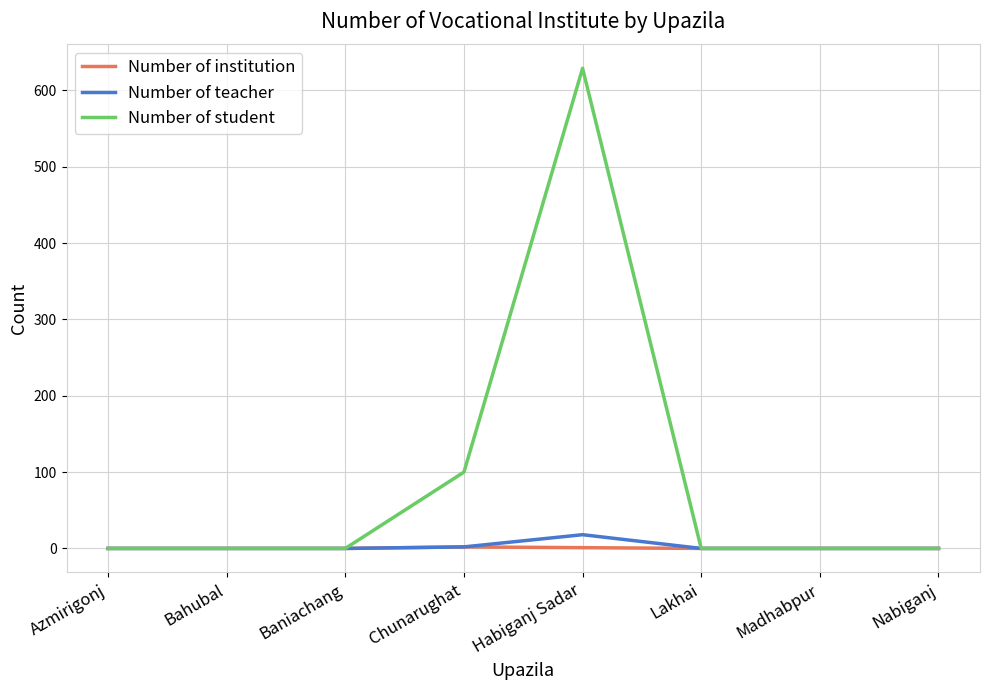

What are all the series names shown in the legend?

Number of institution, Number of teacher, Number of student